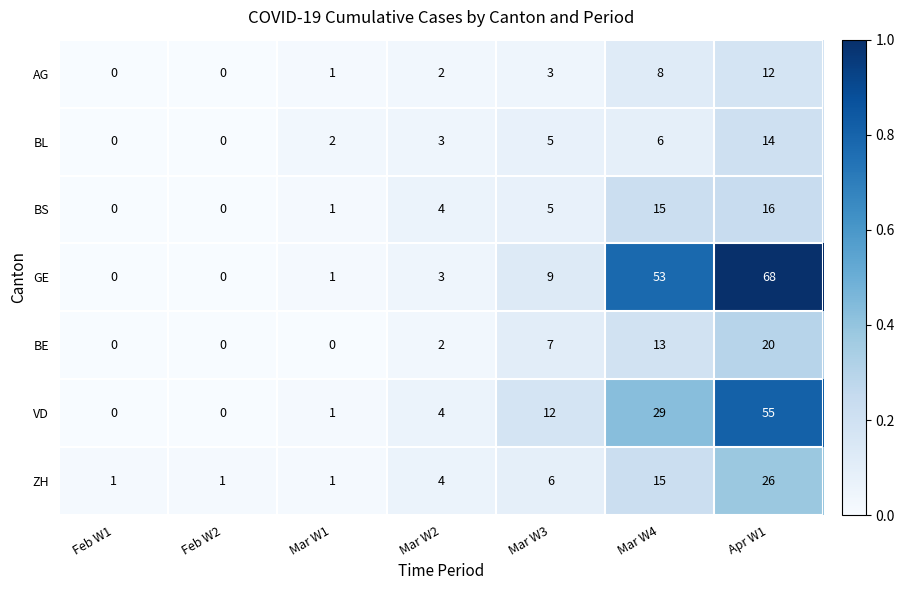

Where is BE nearest to the value 10?

Mar W3